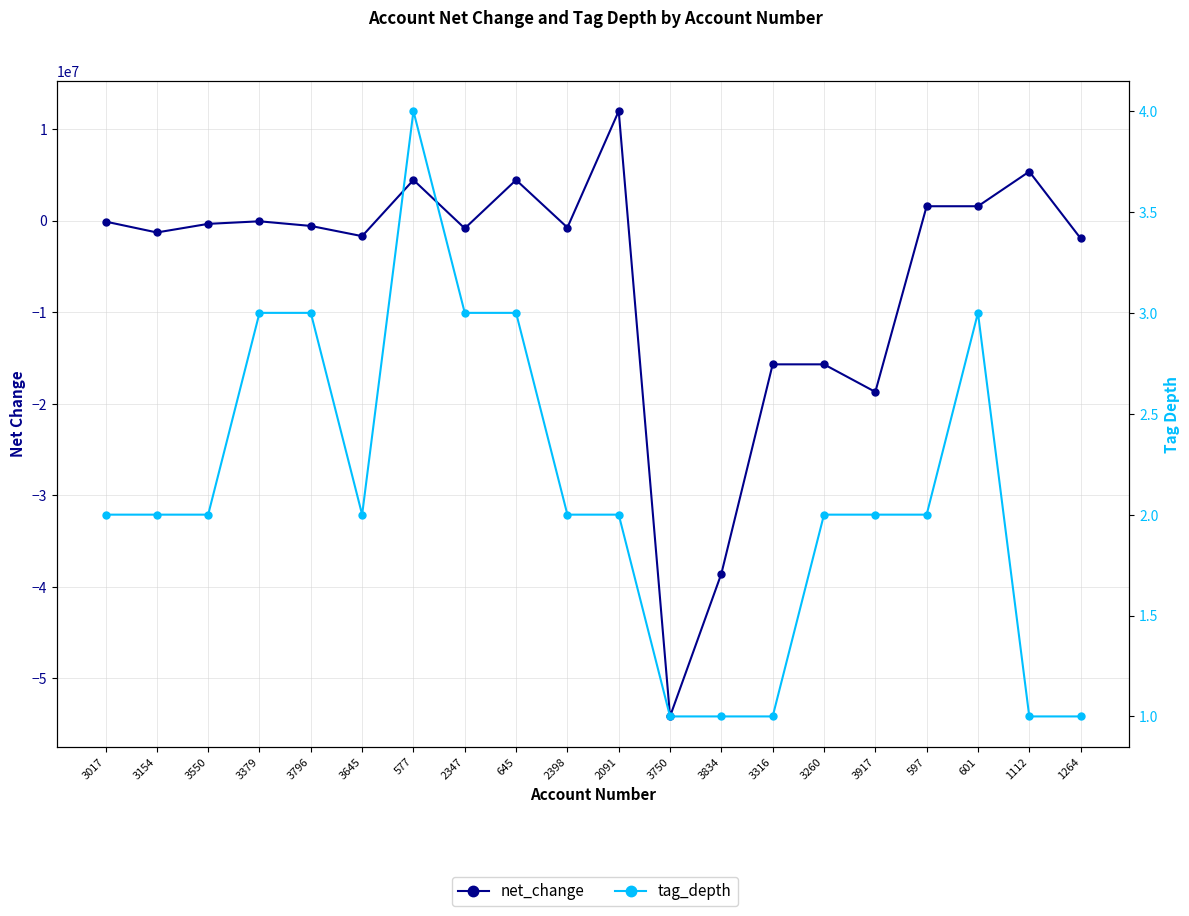

What is the difference between the net_change values at 3834 and 1264?

36617019